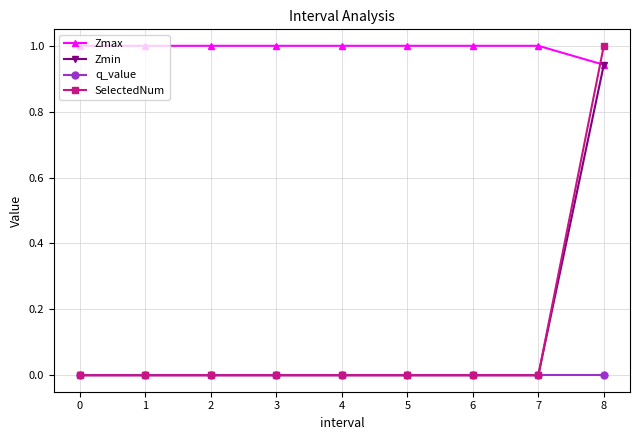

Which series has the widest spread of values?

SelectedNum